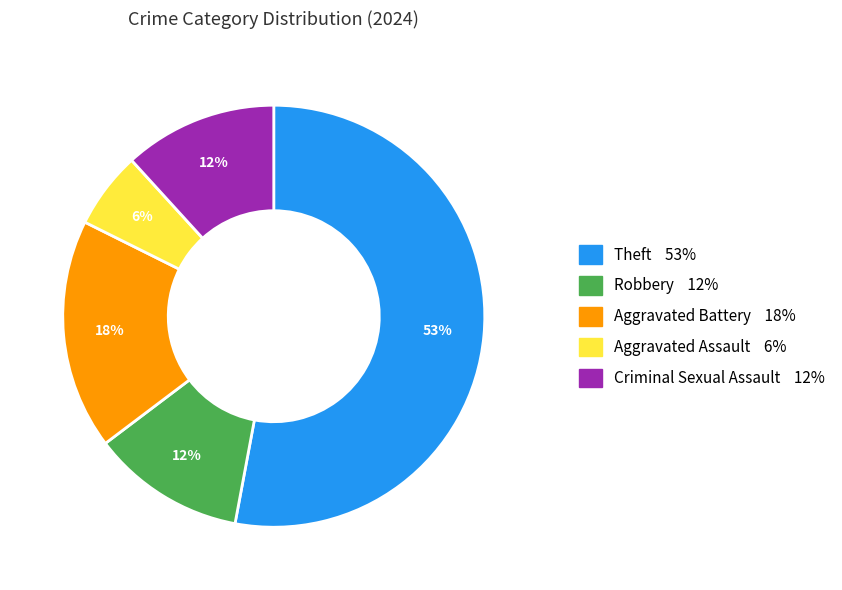

Is there a majority slice in this chart?

Yes